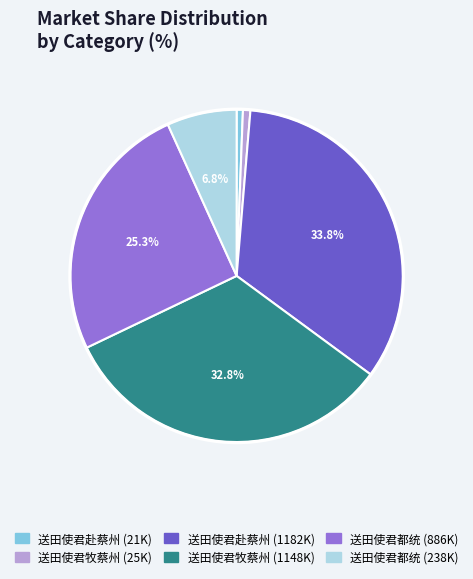

Is there a majority slice in this chart?

No